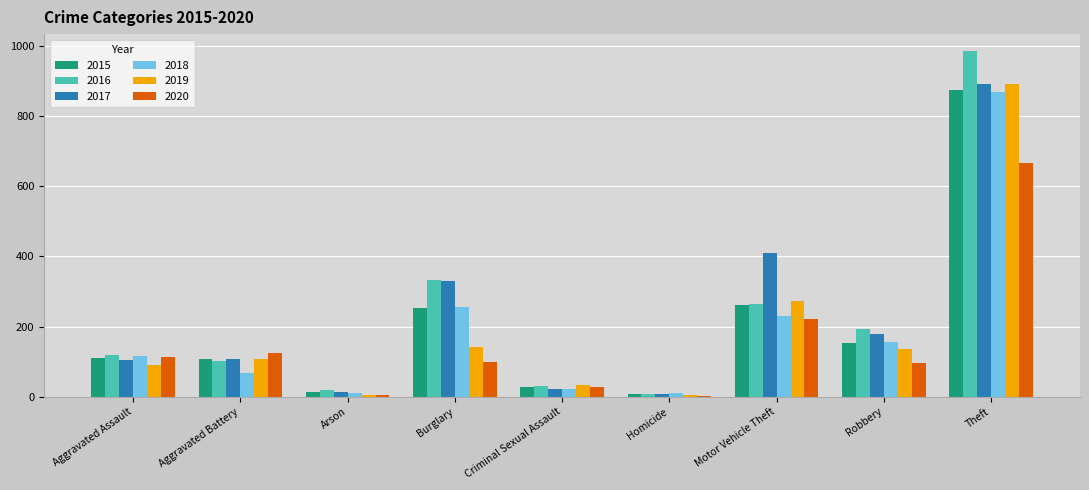

What is the sum of all 2015 values?

1812